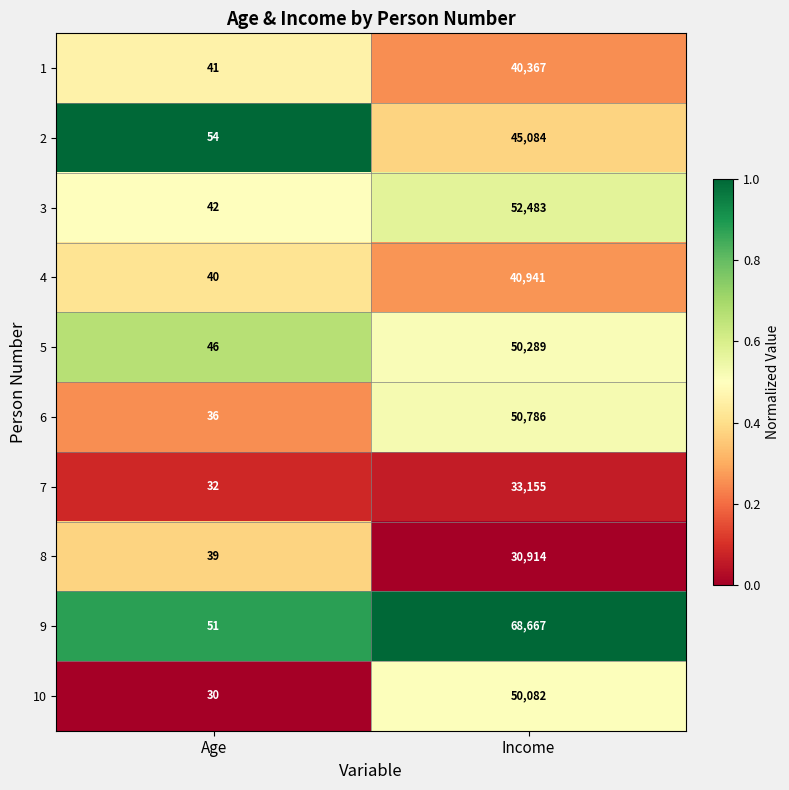

How many categories are shown in the chart?

2